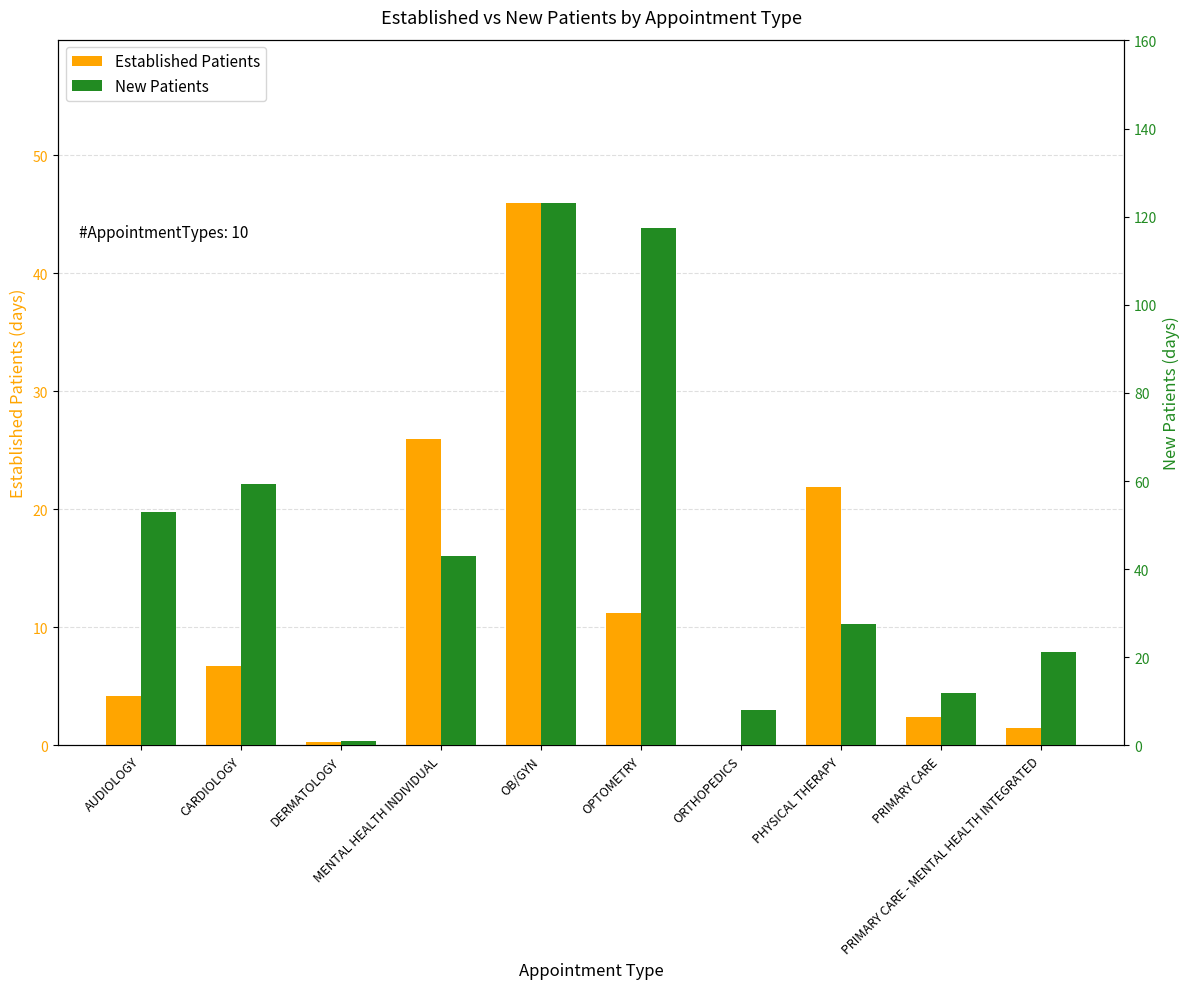

What is the maximum value for NewPatients?

123.2